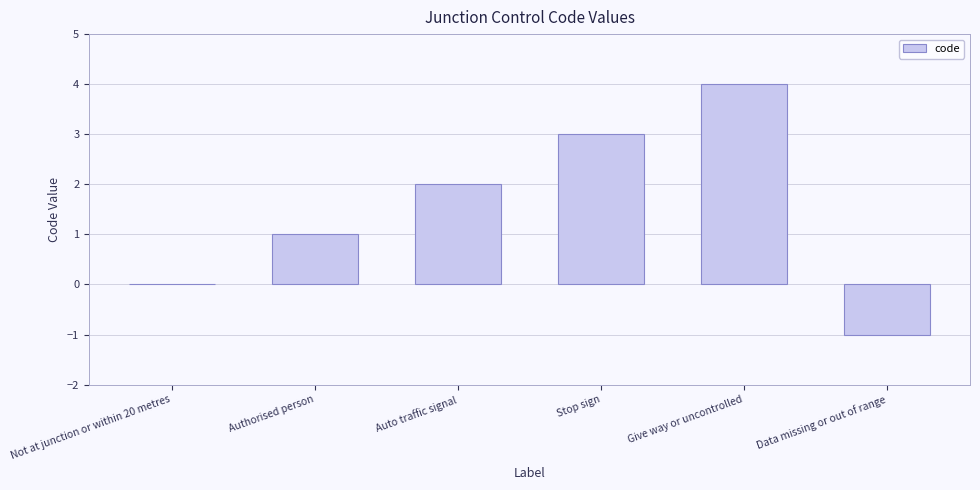

How many series are shown in this chart?

1